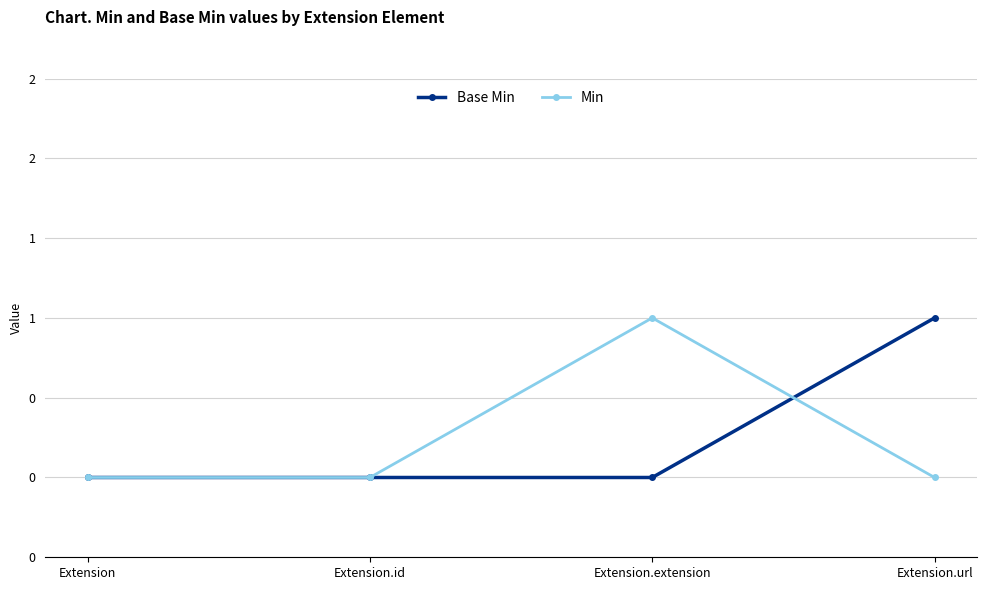

Does the chart have visible grid lines?

Yes